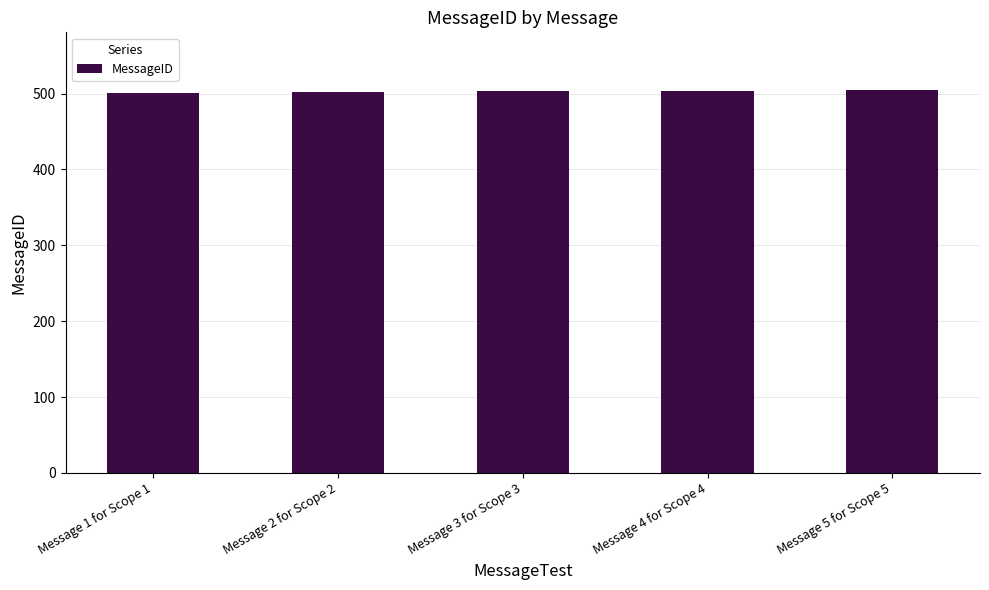

How many values are below 503?

2